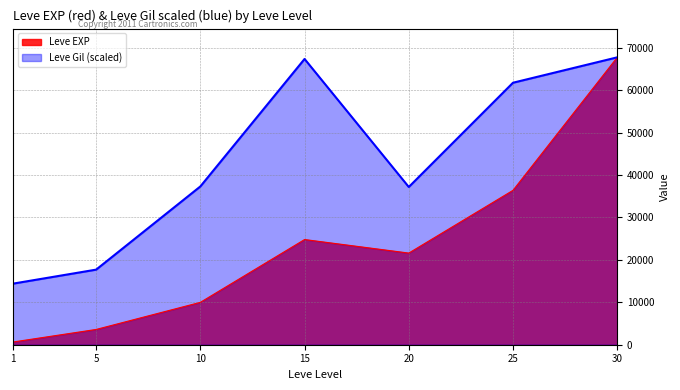

Rank the series by their average value, from highest to lowest.

Leve Gil (scaled), Leve EXP